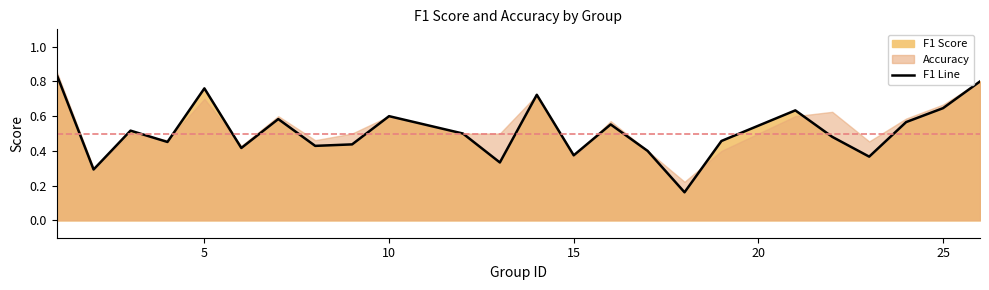

Which has a higher value, 6 or 10?

10